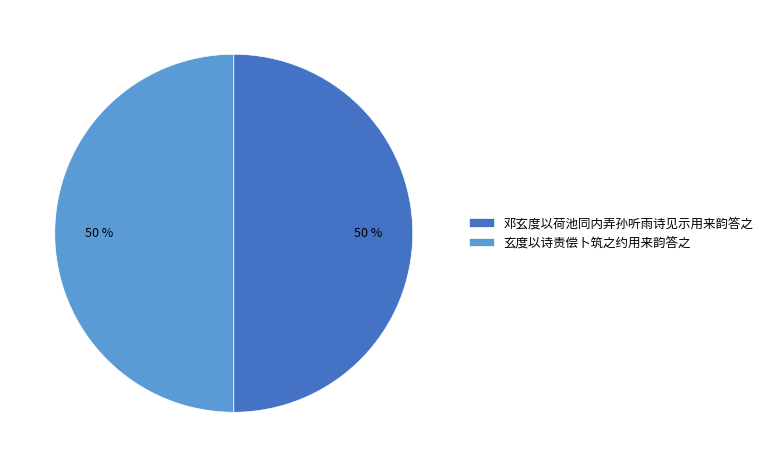

Is the sum of 邓玄度以荷池同内弄孙听雨诗见示用来韵答之 and 玄度以诗责偿卜筑之约用来韵答之 greater than half?

Yes